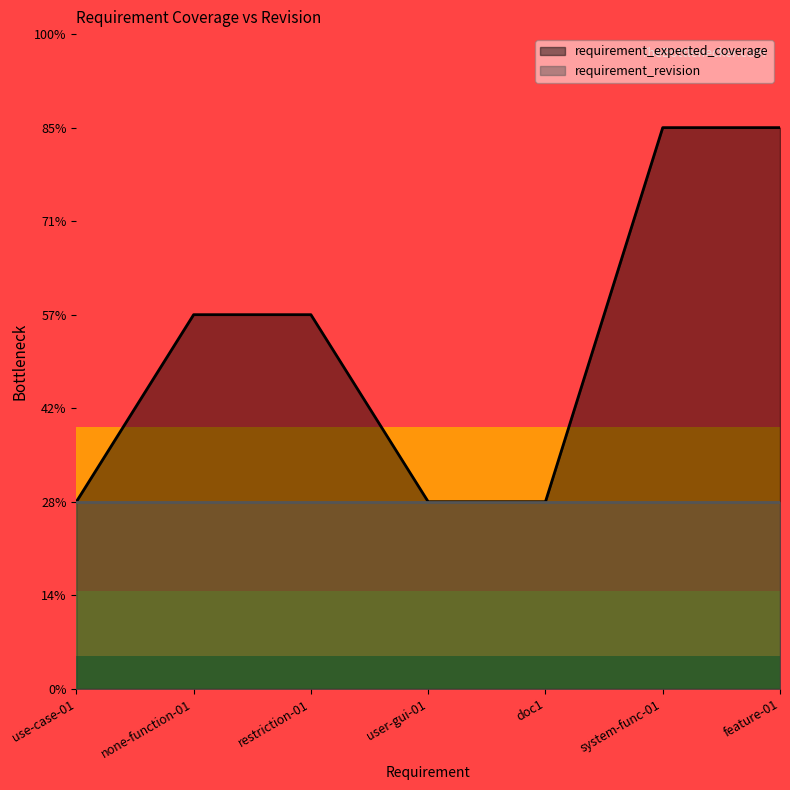

Read the value at system-func-01.

3